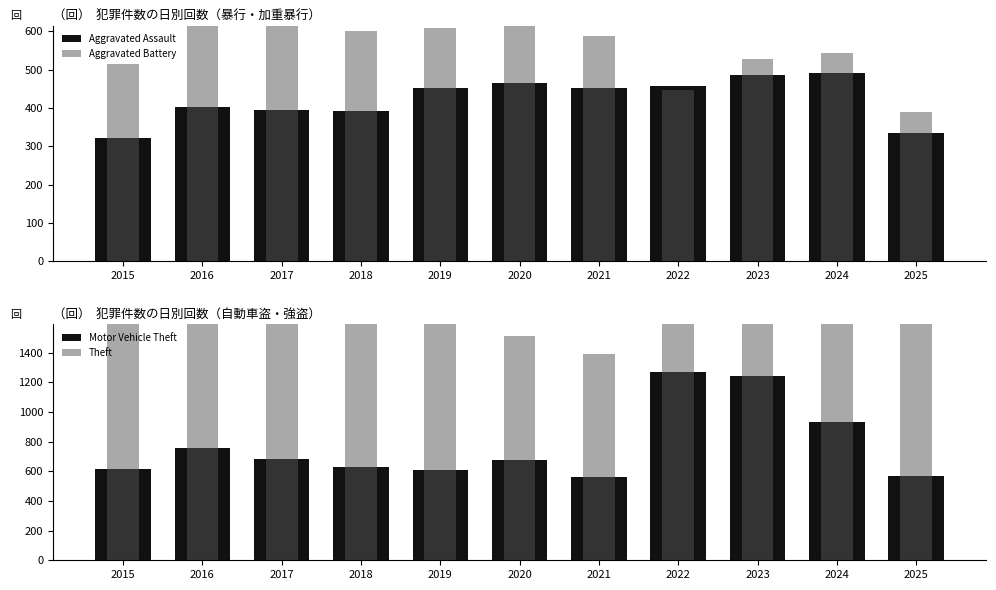

Is it true that Theft equals 2190 at 2019?

True